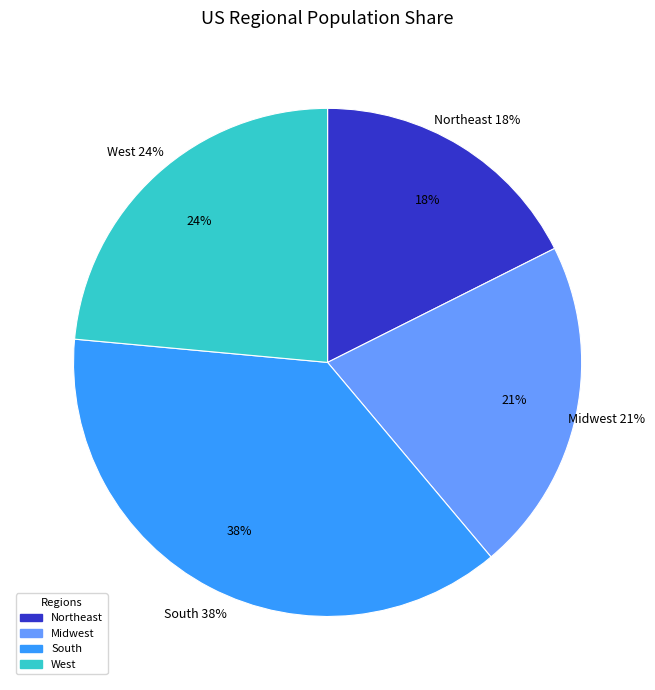

Combined, what portion of the pie is West and South?

61.1%